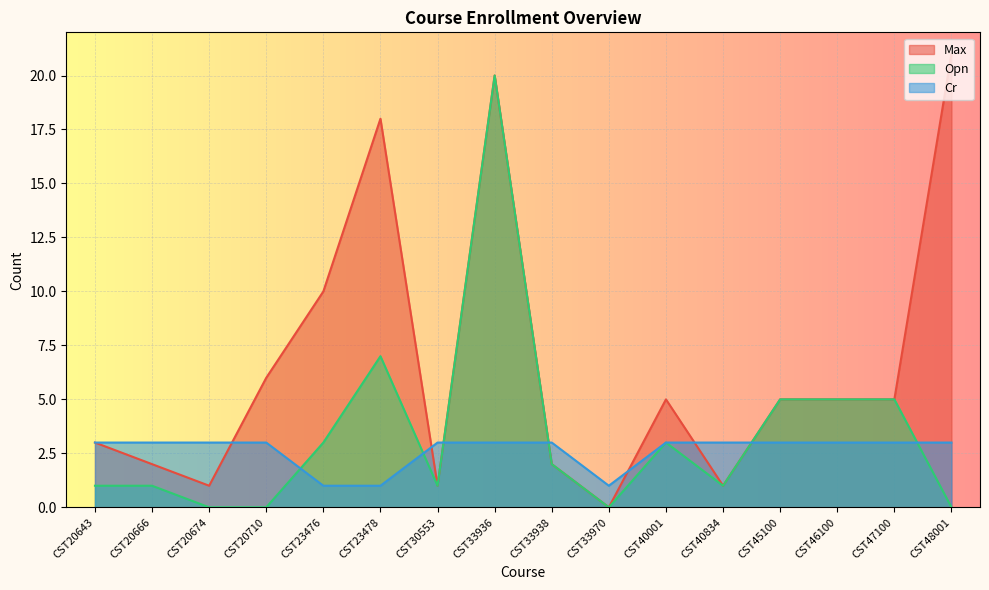

How many lines are shown in the chart?

3